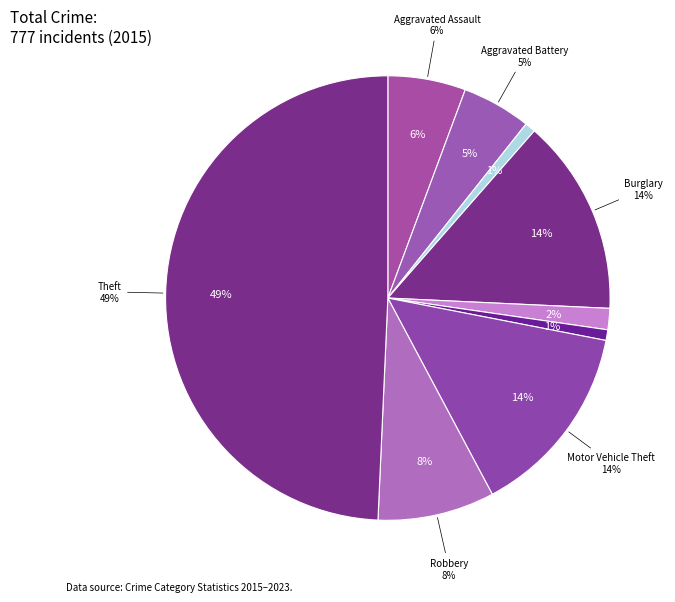

How many segments does this pie chart have?

9